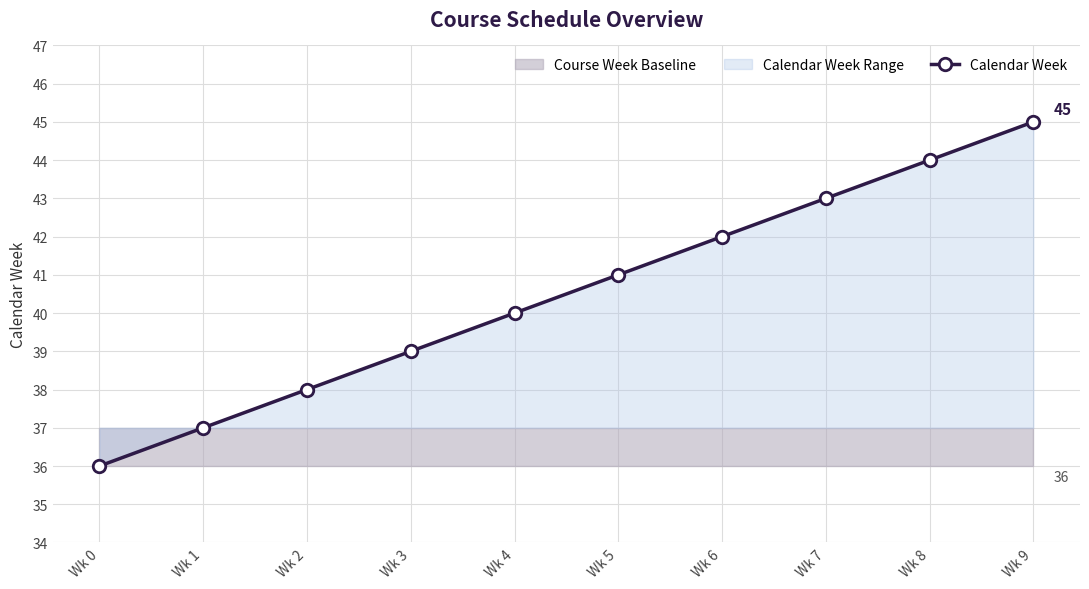

True or false: there are more than 2 points higher than both neighbors.

False